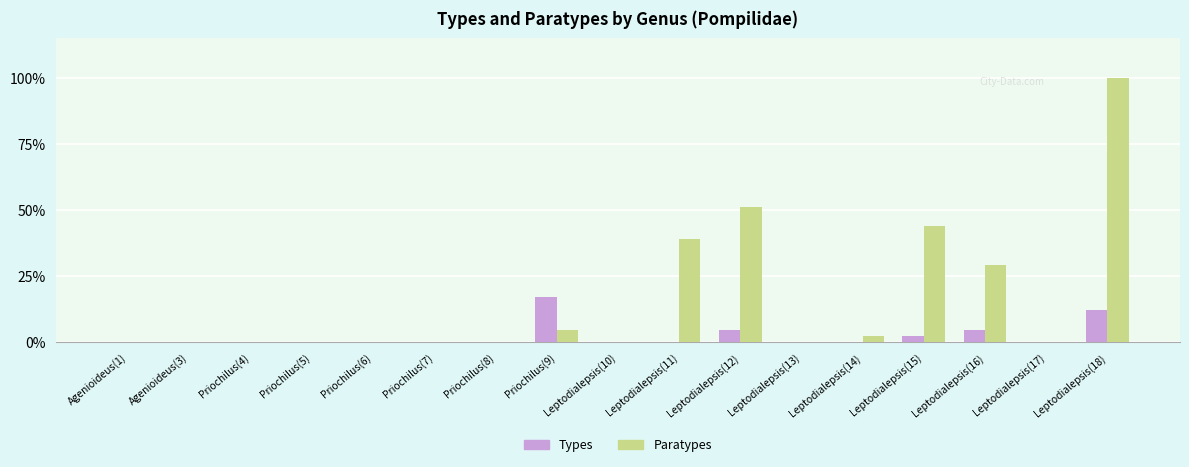

What is the sum of all Paratypes values?

270.7